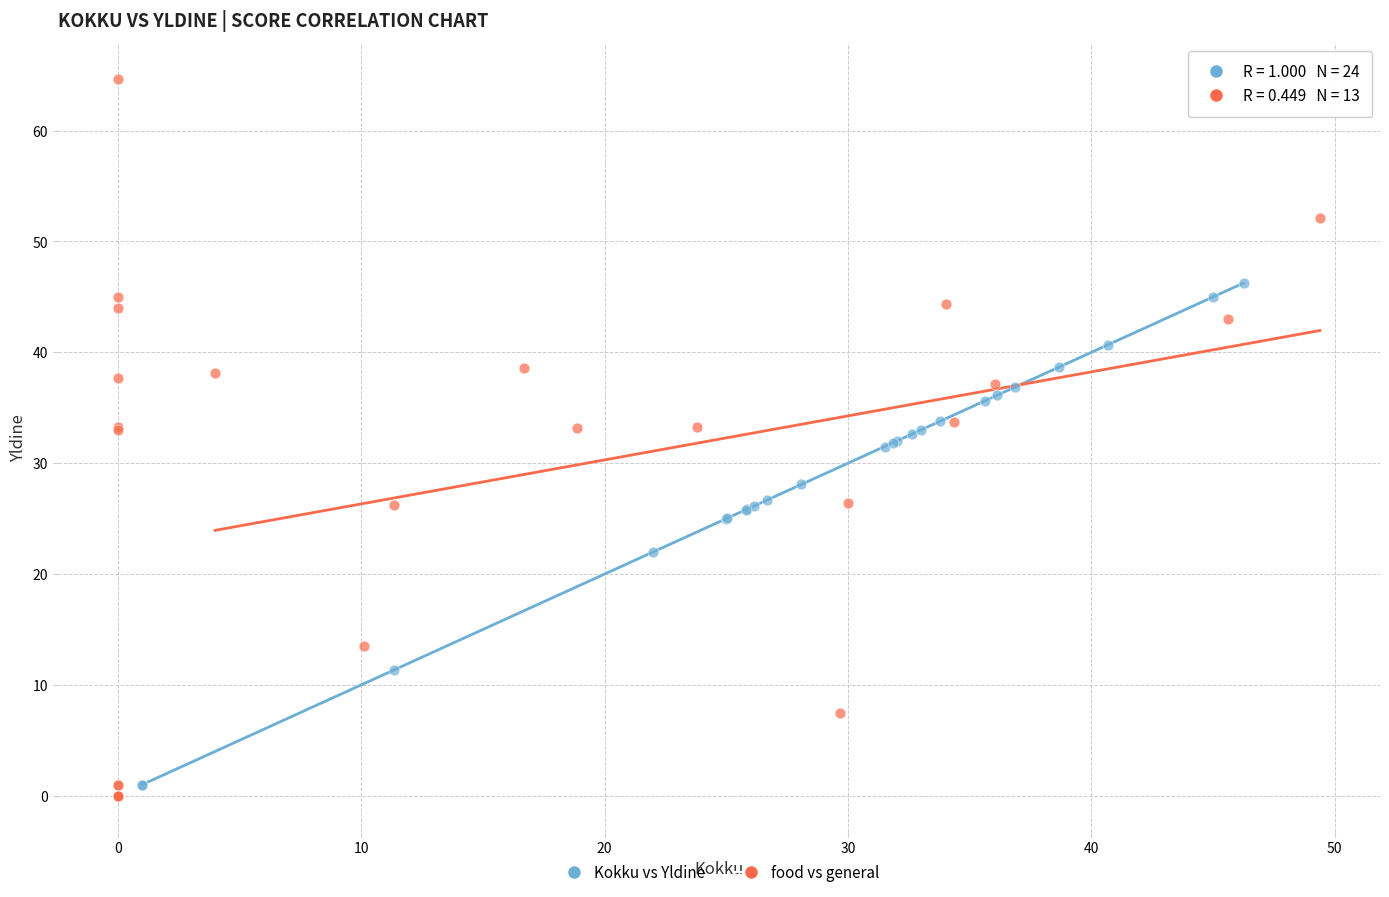

Which series contains the highest Y value?

food vs general